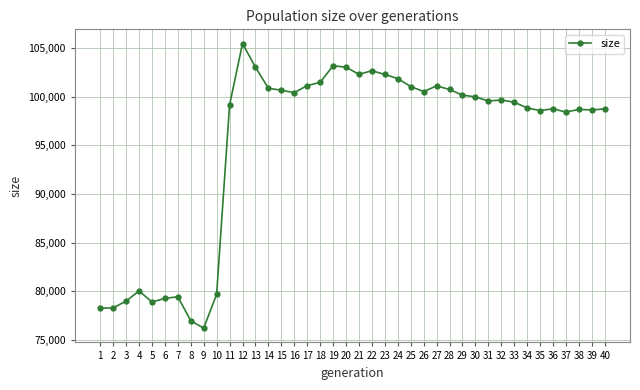

At which category does the chart reach its minimum across all series?

9